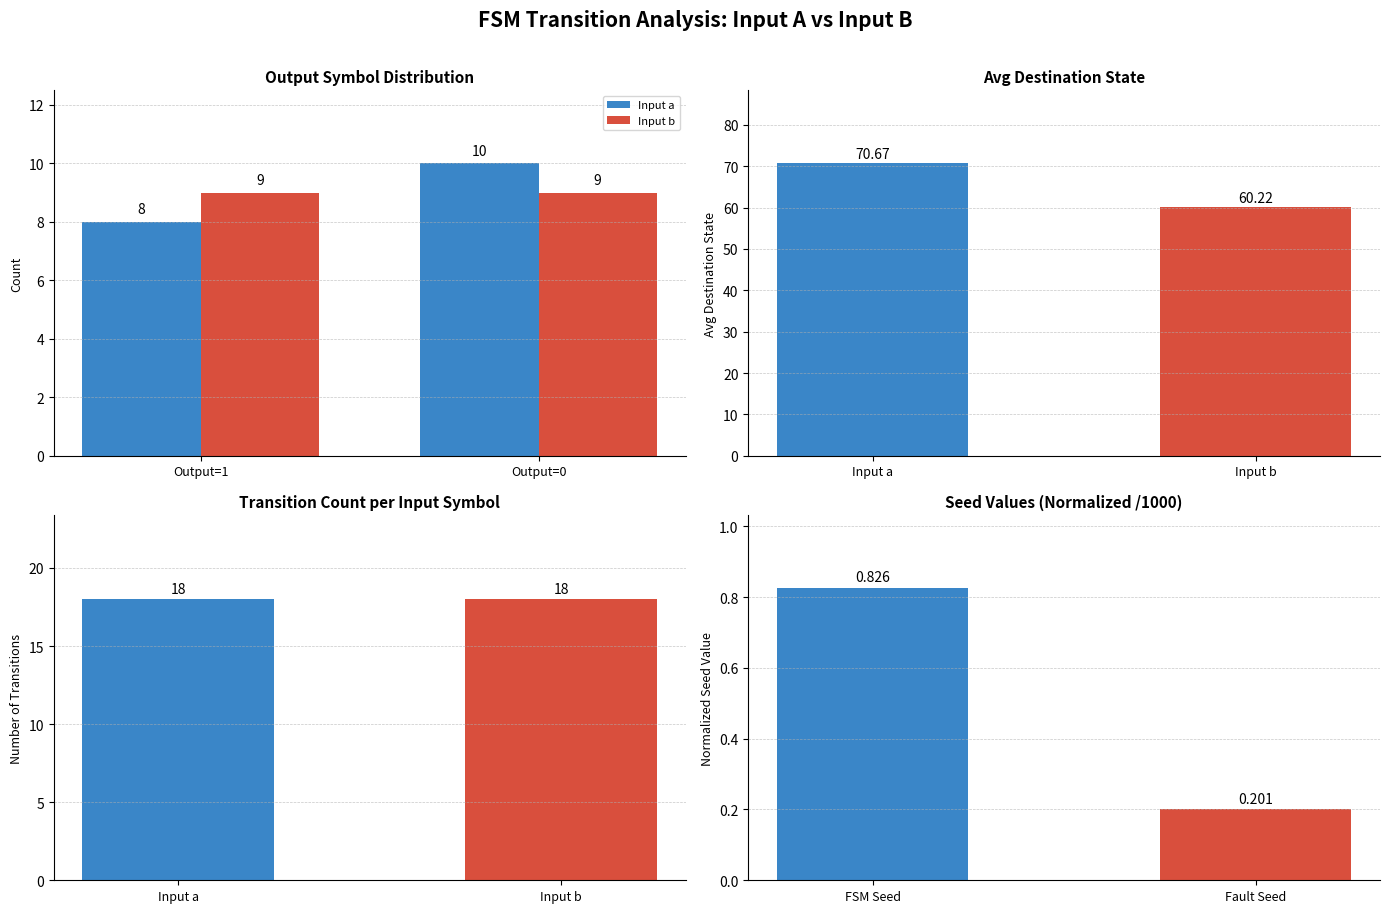

How many Input a values are between 8 and 10?

2